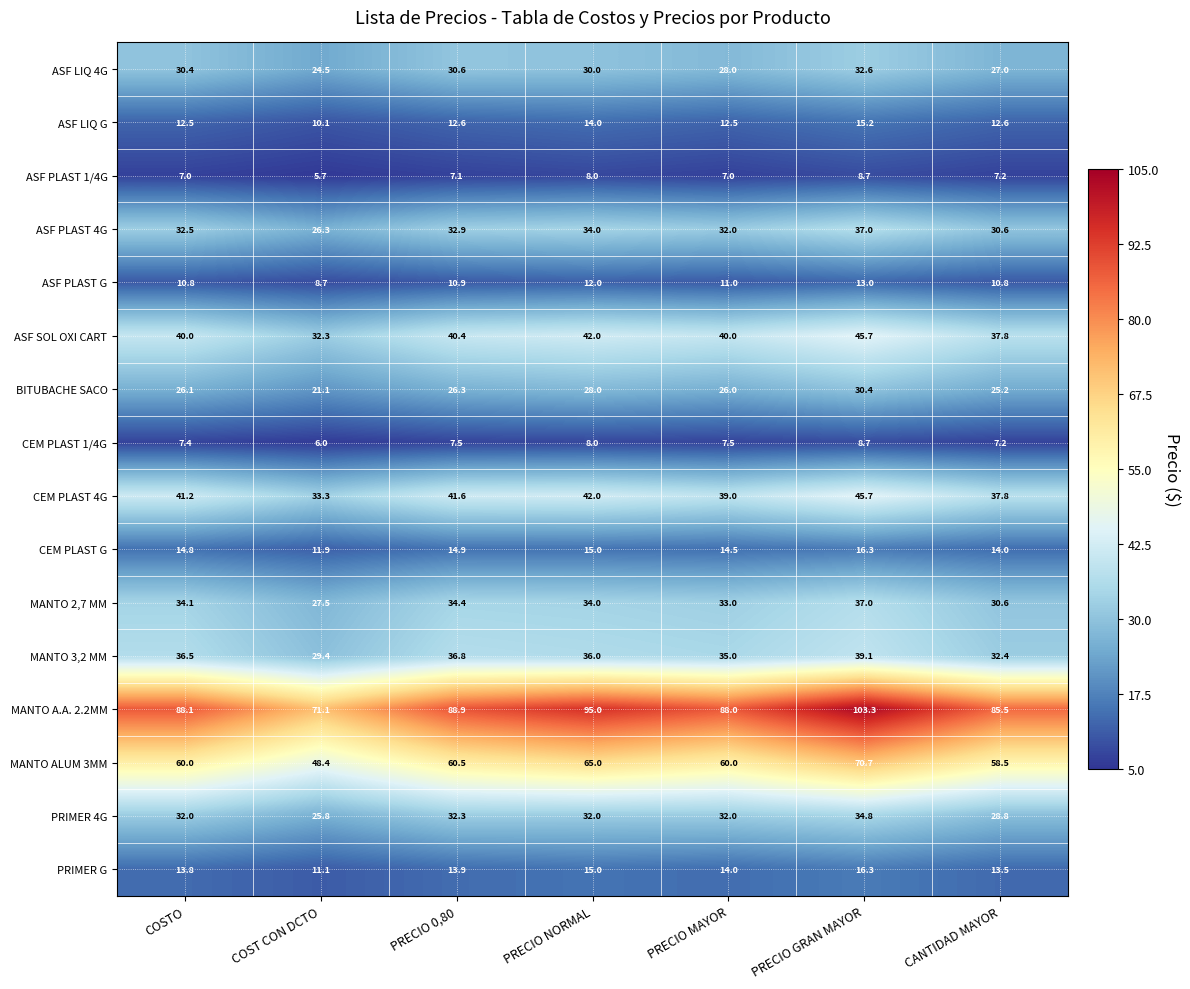

True or false: MANTO A.A. 2.2MM has a value of 24.0 at COST CON DCTO.

False